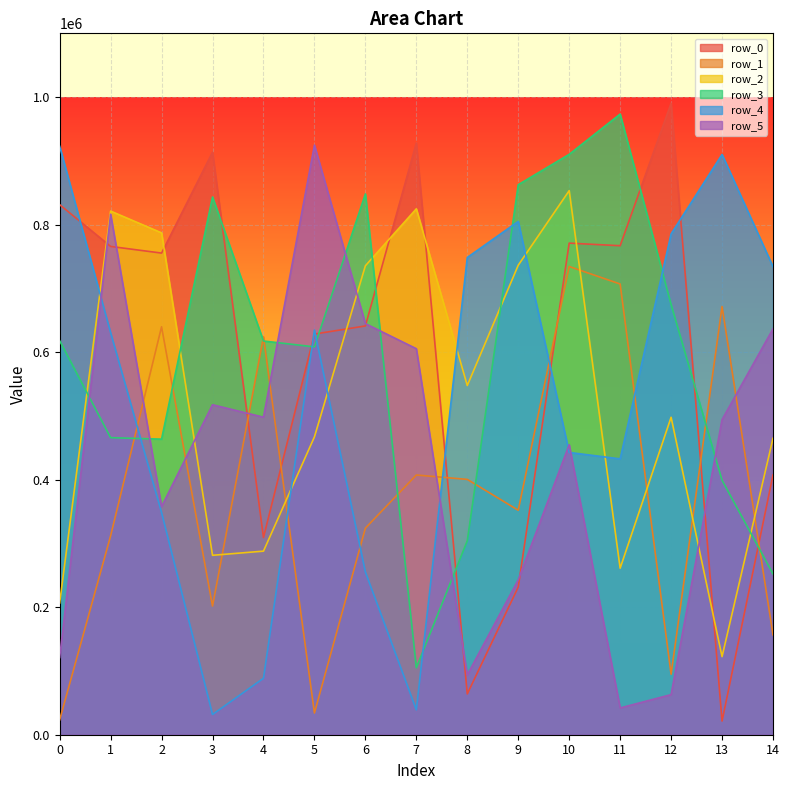

How many lines are shown in the chart?

6